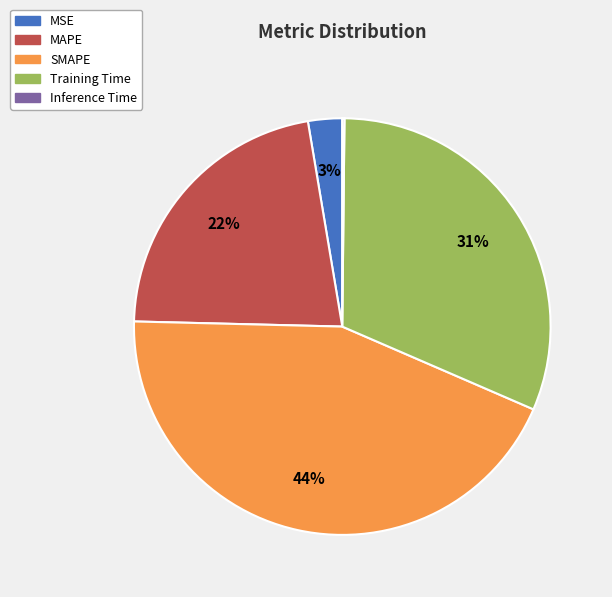

To the nearest percent, what is the combined percentage of Training Time and SMAPE?

75%